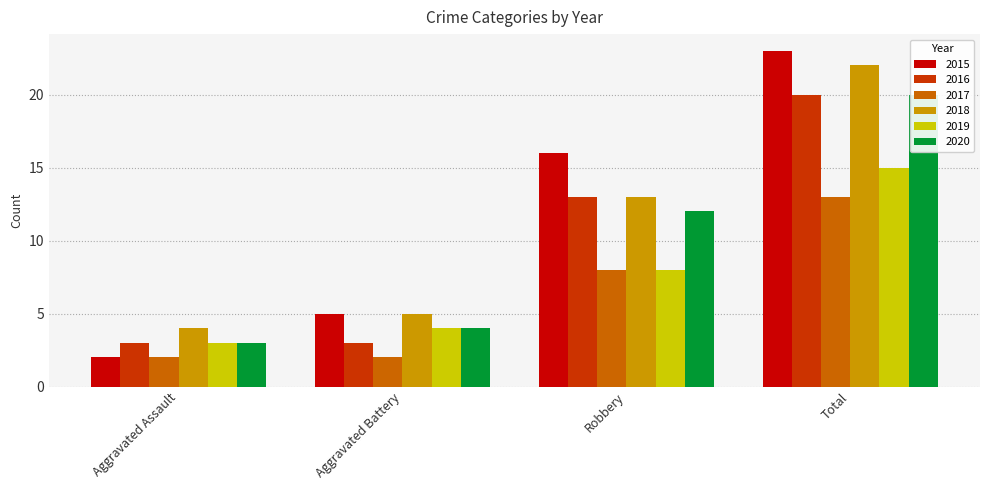

What are all the series names shown in the legend?

2015, 2016, 2017, 2018, 2019, 2020